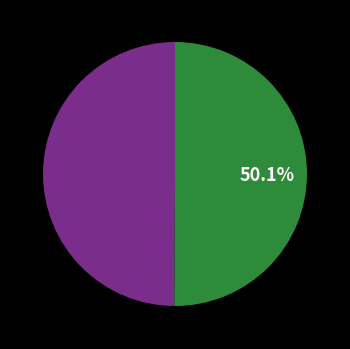

How many slices are in this pie chart?

2